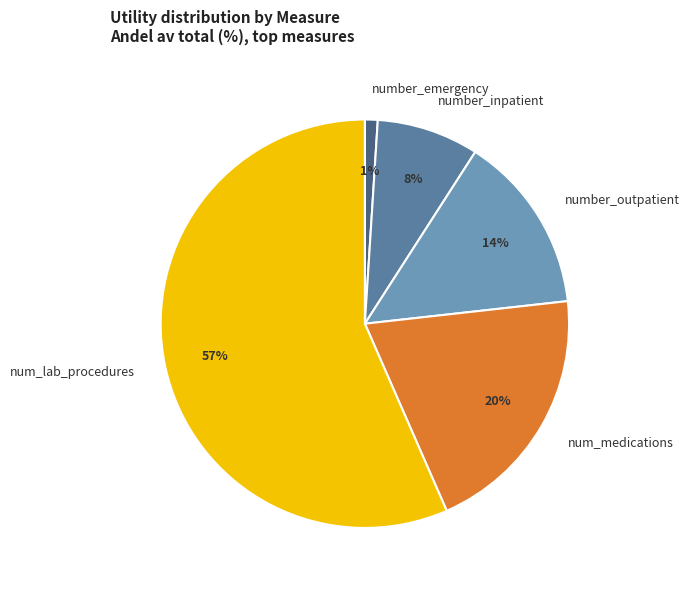

The number_inpatient slice represents 1% of the pie. True or false?

False